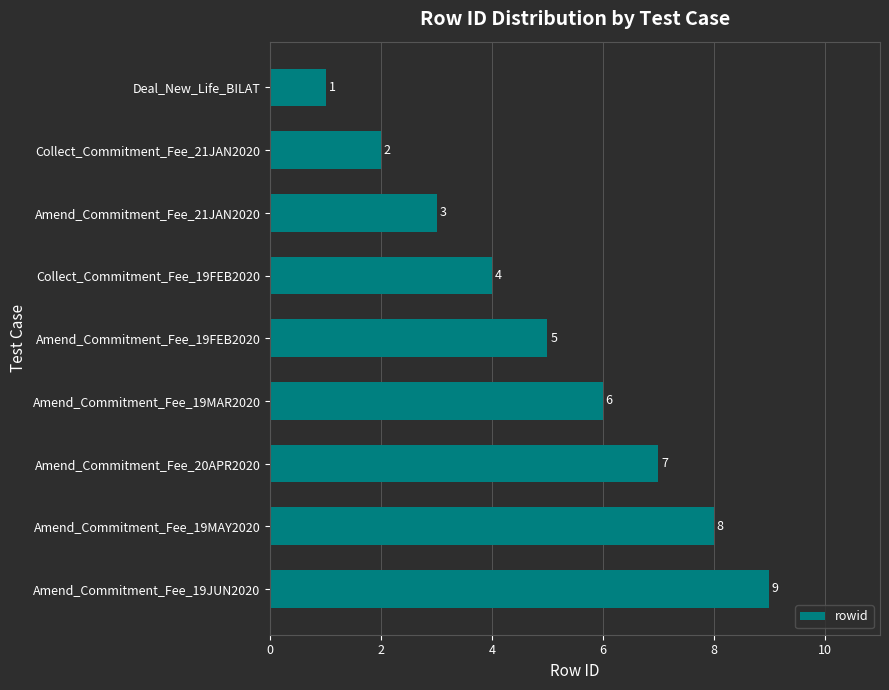

What is the greatest value displayed?

9